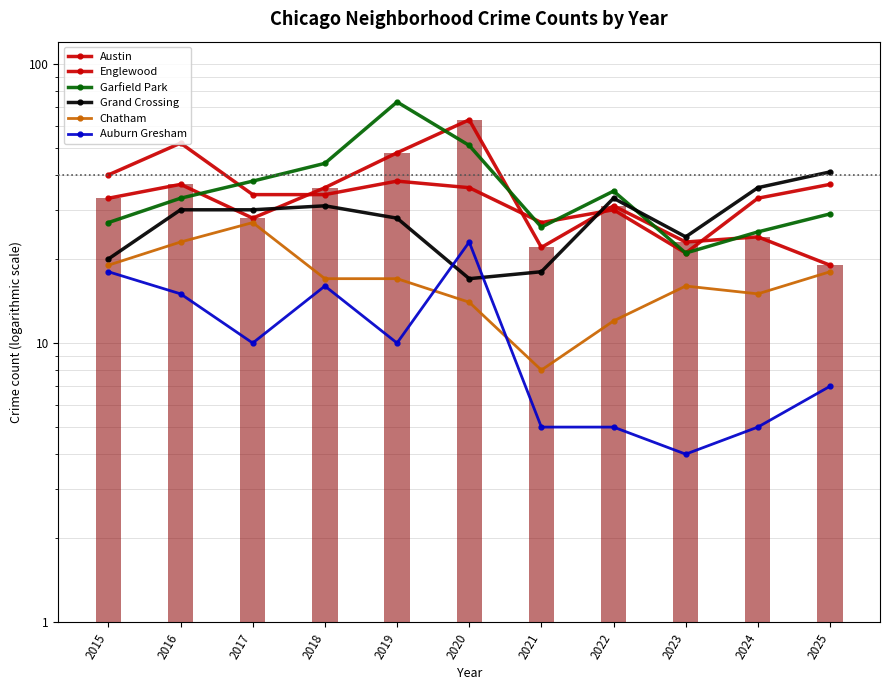

List the labels in order of Austin value, smallest first.

2025, 2021, 2023, 2024, 2017, 2022, 2015, 2018, 2016, 2019, 2020